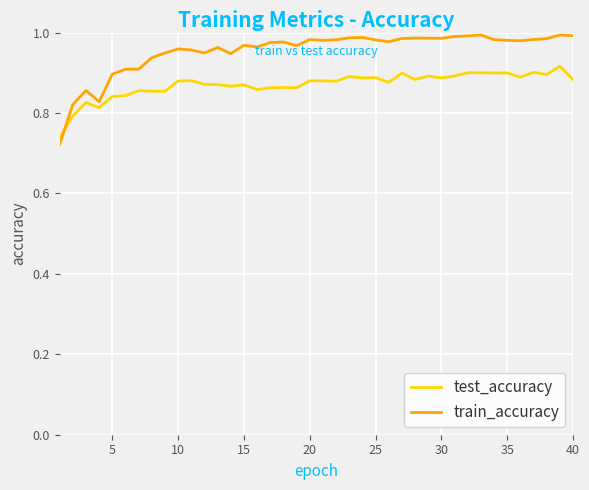

Which series has the largest range (max minus min)?

train_accuracy